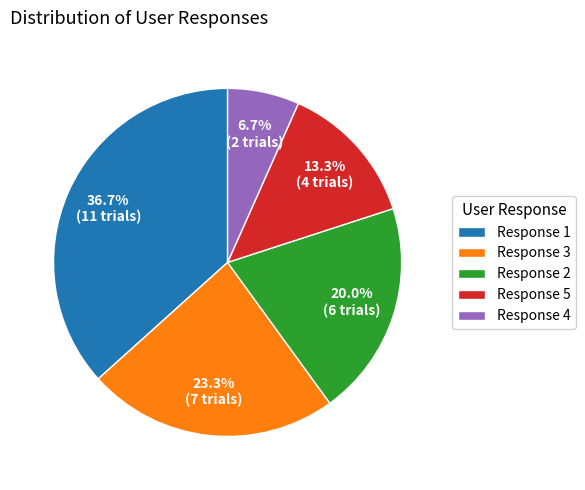

Which category has the smallest portion of the pie?

Response 4